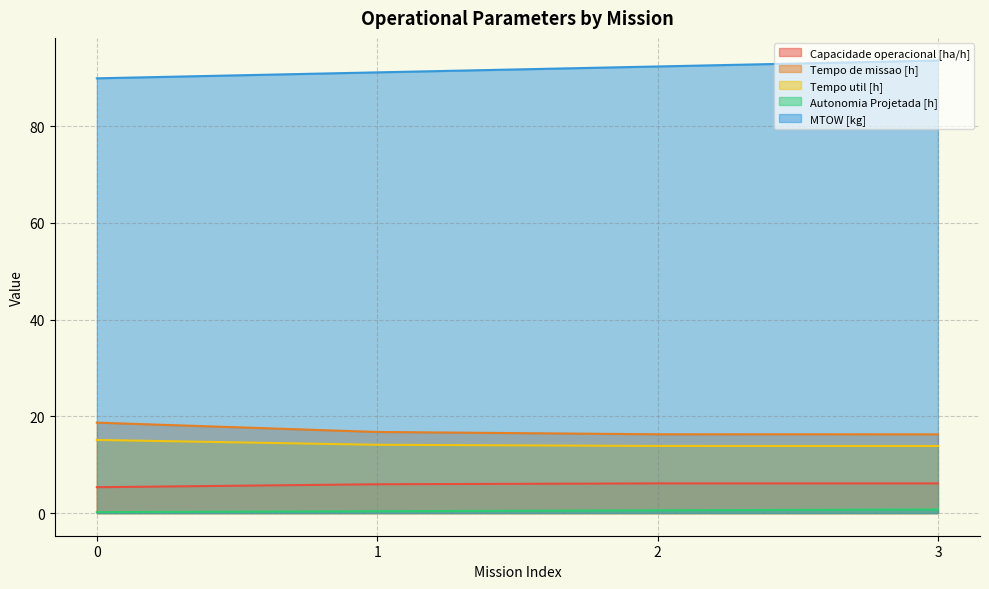

True or false: Tempo de missao [h] and Tempo util [h] cross at least once.

False